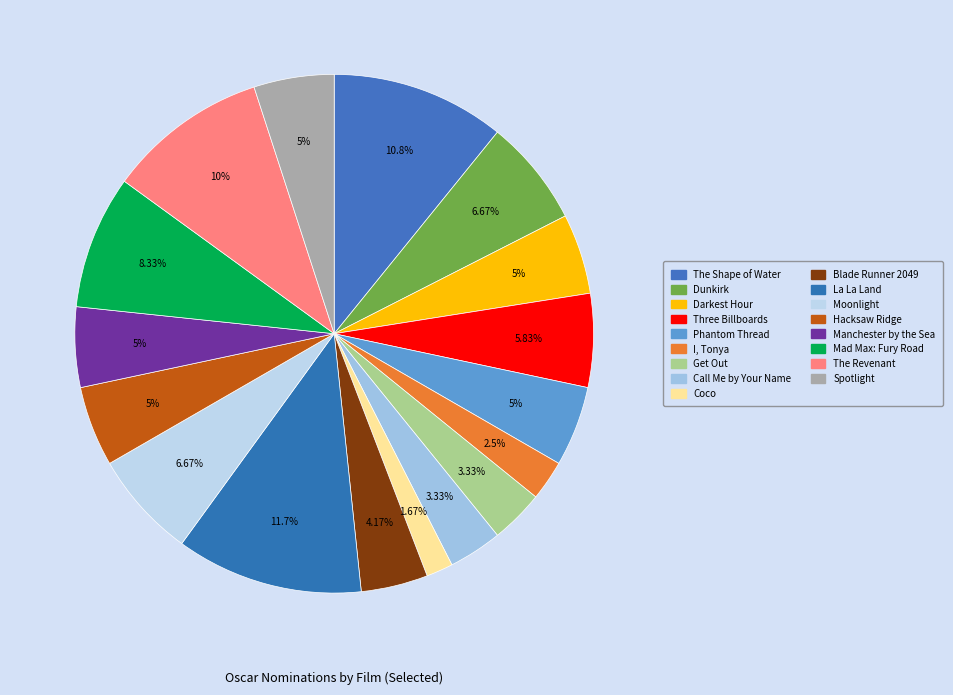

How many segments does this pie chart have?

17